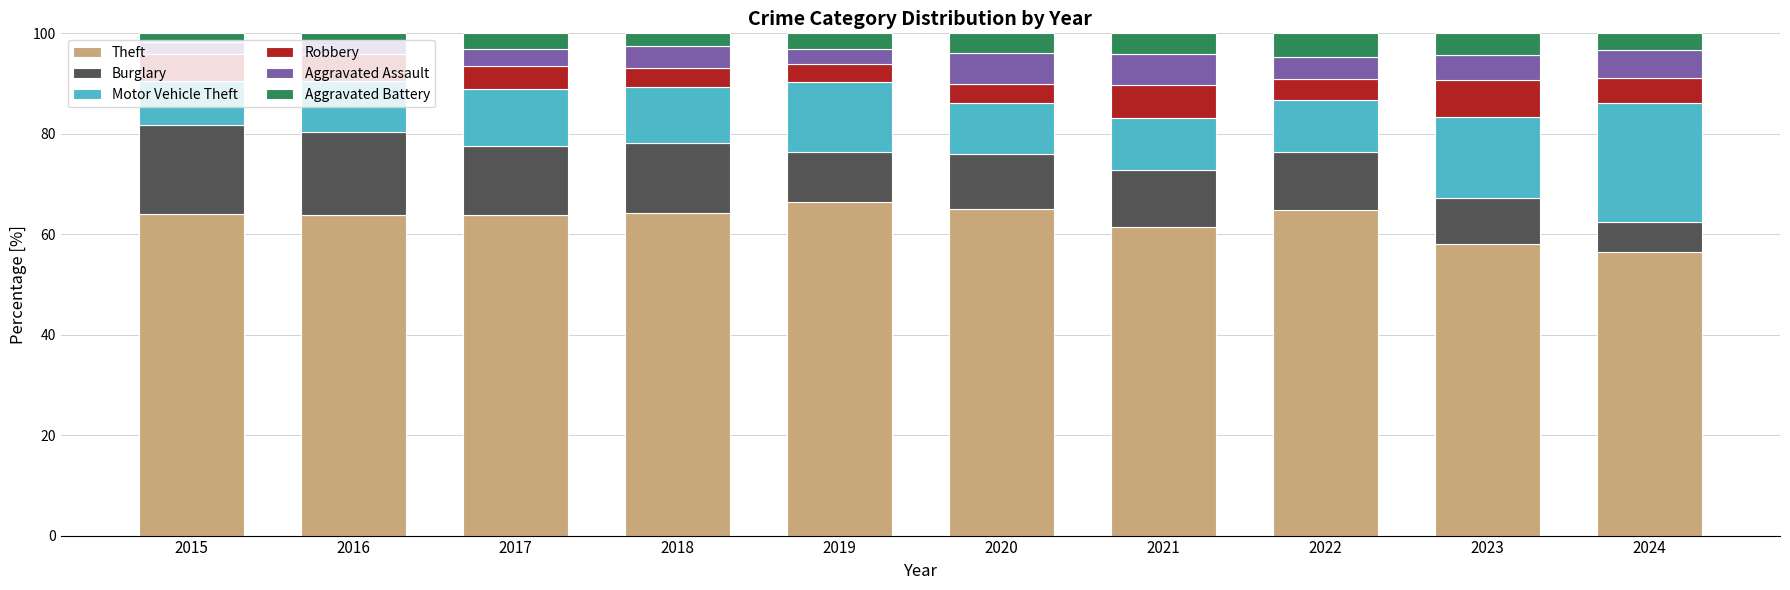

What is the lowest value of the Theft series?

56.5